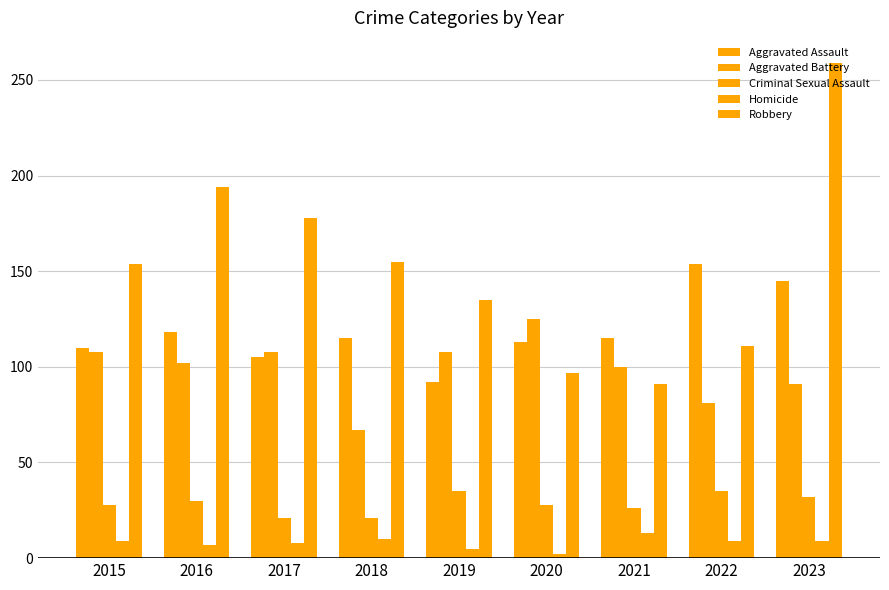

List the series in order of their peak value, lowest first.

Homicide, Criminal Sexual Assault, Aggravated Battery, Aggravated Assault, Robbery